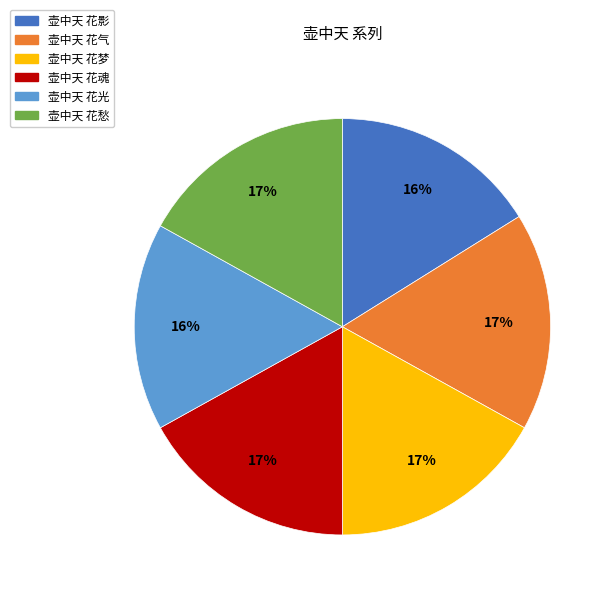

Approximately how many times larger is the value at 壶中天 花气 compared to 壶中天 花光?

1.1